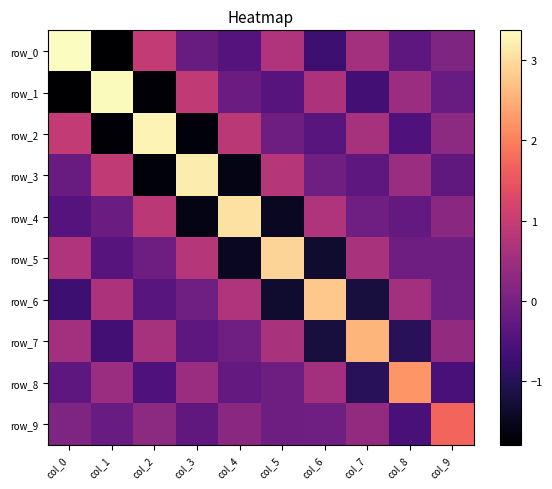

What is the maximum value for row_8?

2.2